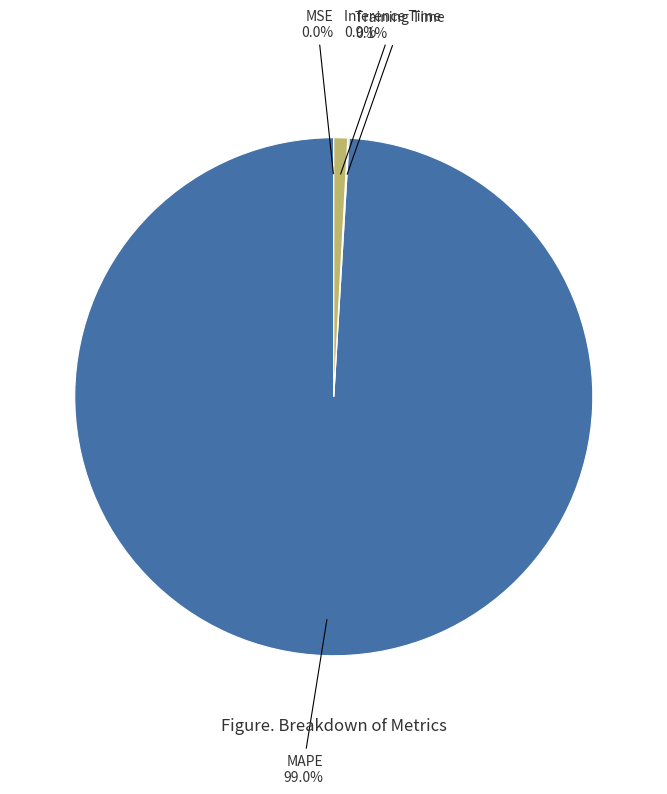

Which slice represents more than half of the pie?

MAPE